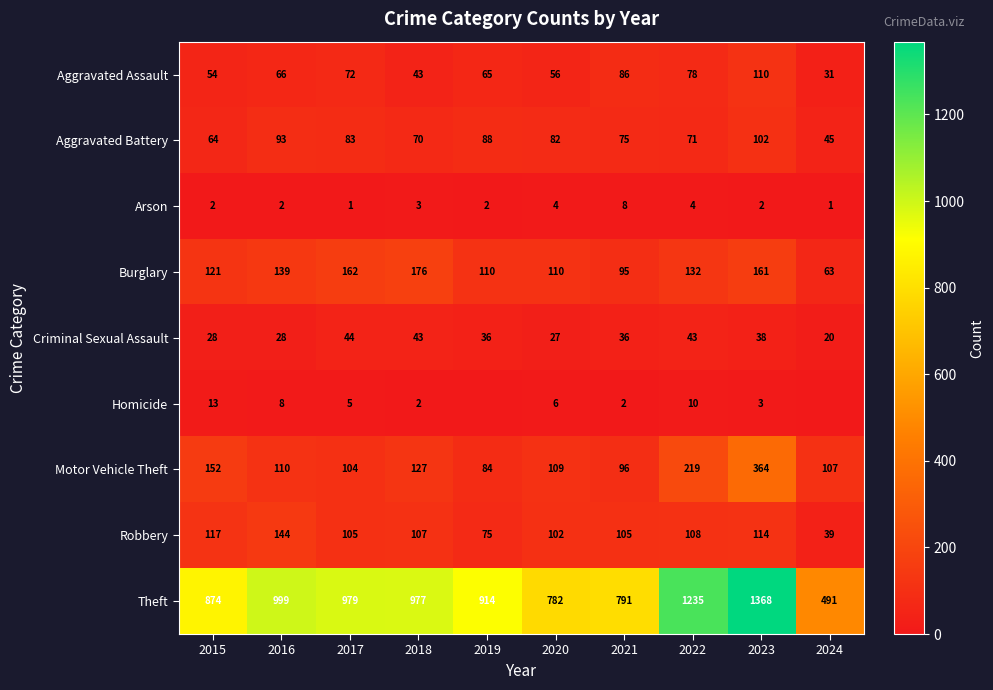

At which category is the sum across all series the highest?

2023